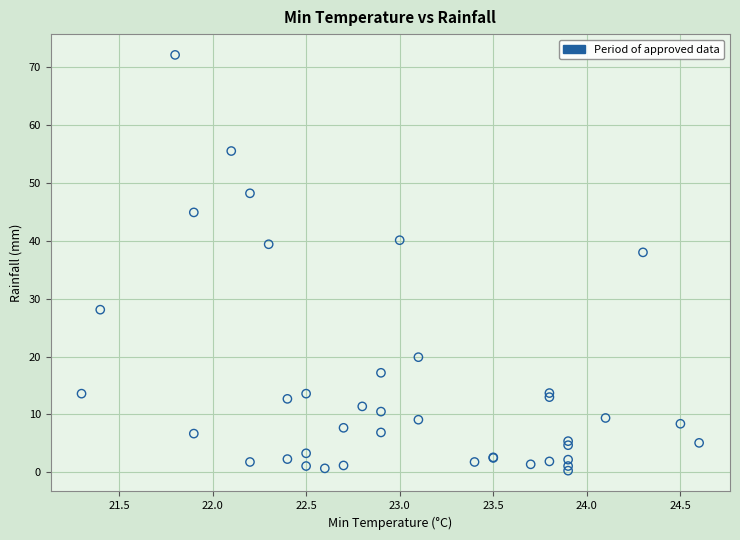

What Y value in the scatter plot is closest to 36?

38.0